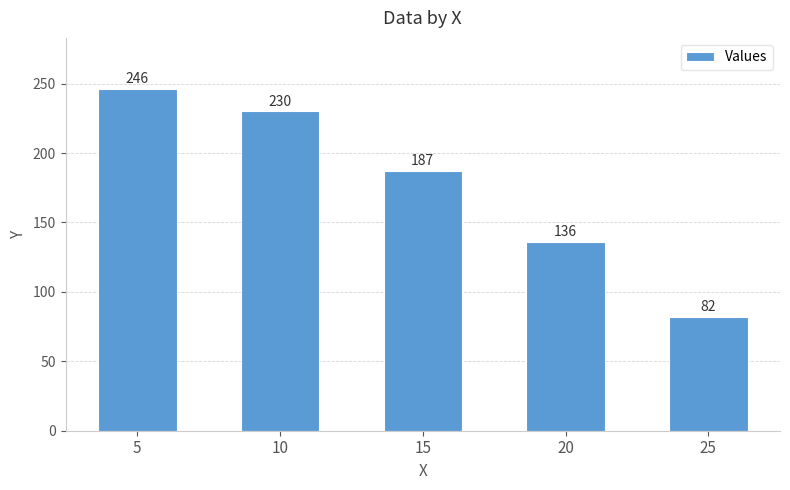

What is the minimum value shown in the chart?

82